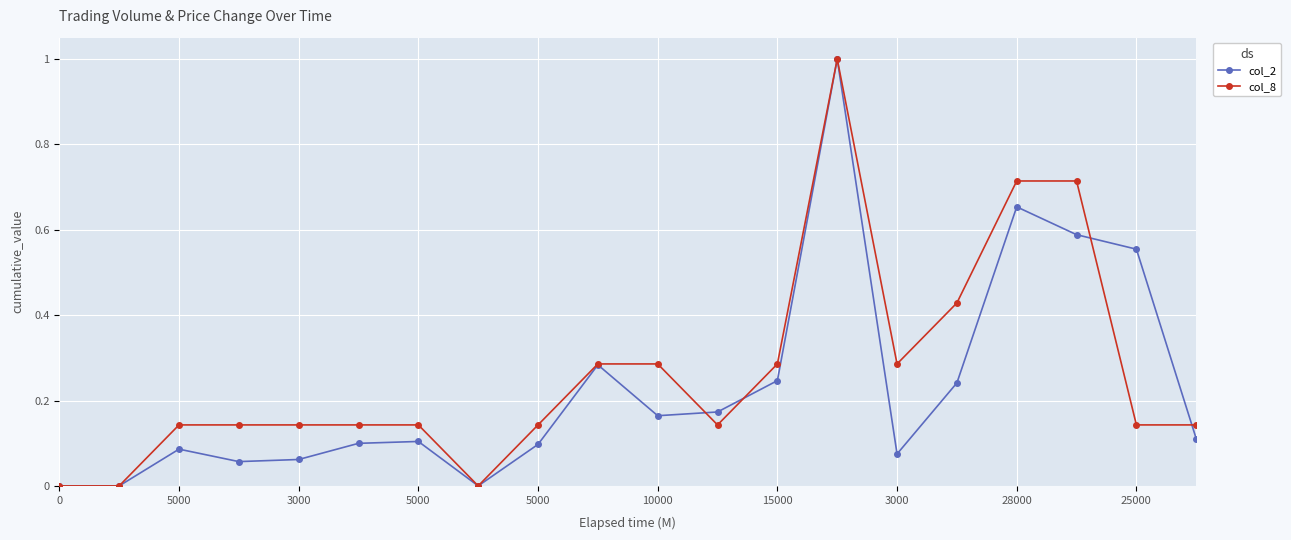

True or false: col_2 has more than 1 interior local peaks.

True